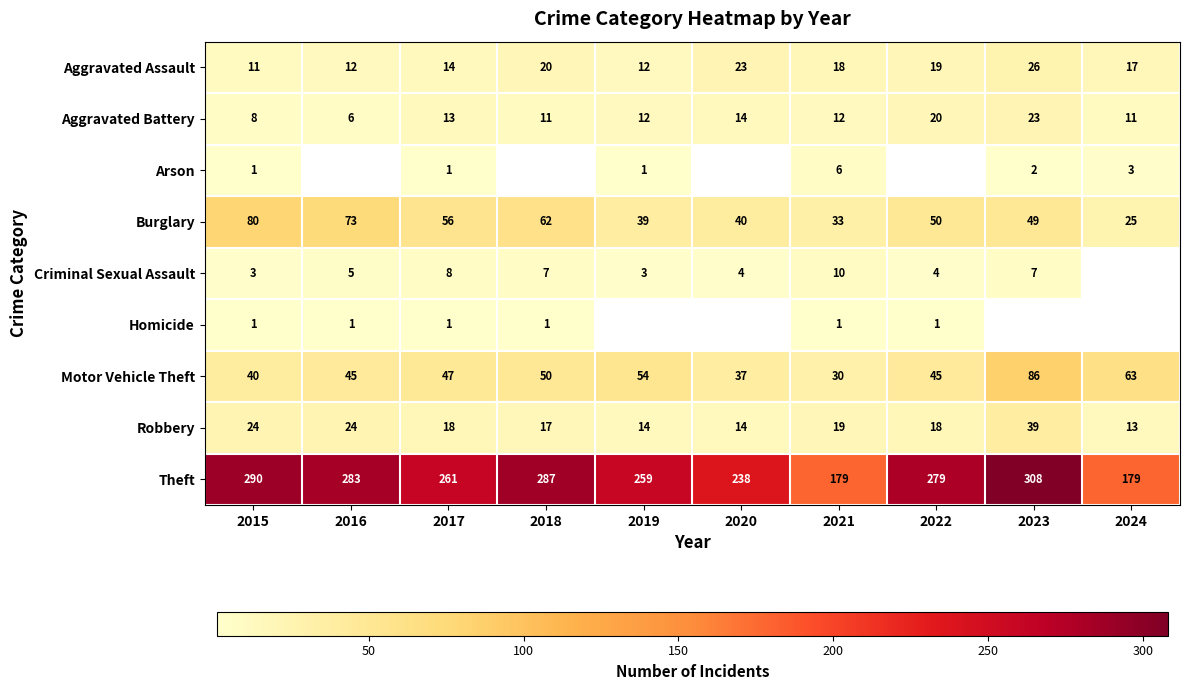

What is the approximate value of Robbery at 2016?

24